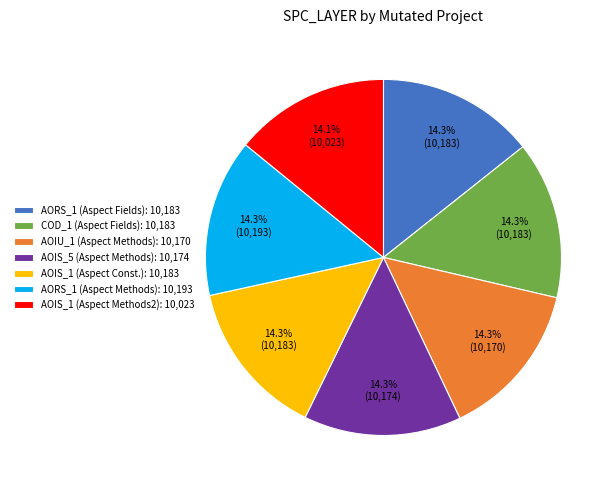

What portion of the pie excludes AOIS_5 (Aspect Methods): 10,174?

85.7%